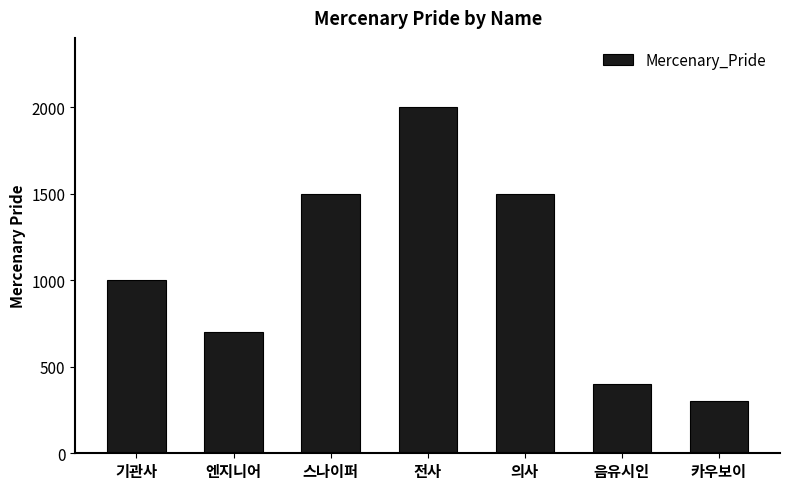

What is the maximum value shown in the chart?

2000